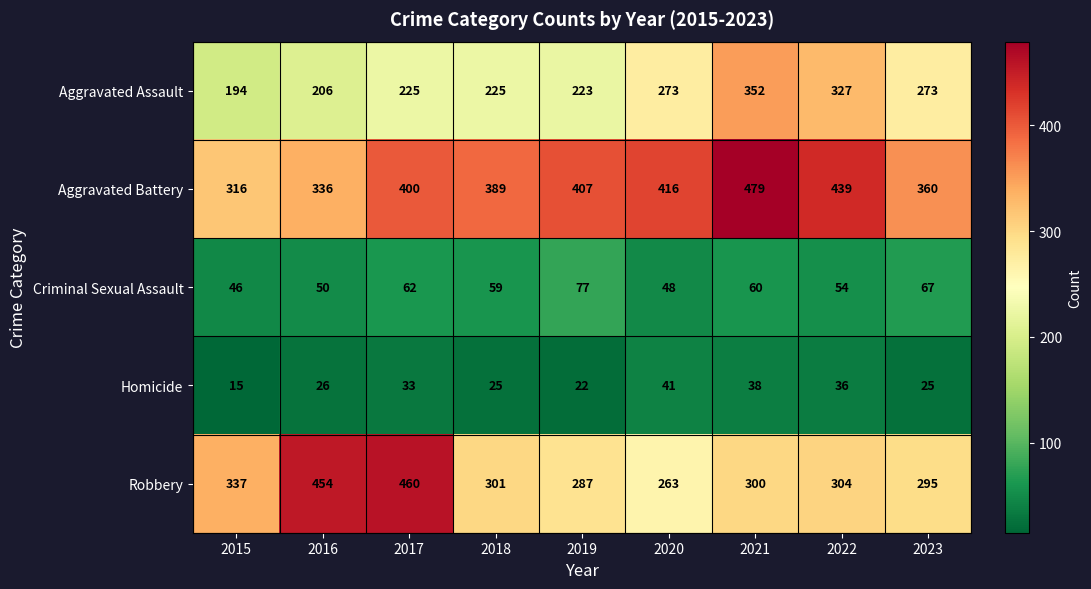

Count the number of categories in the chart.

9